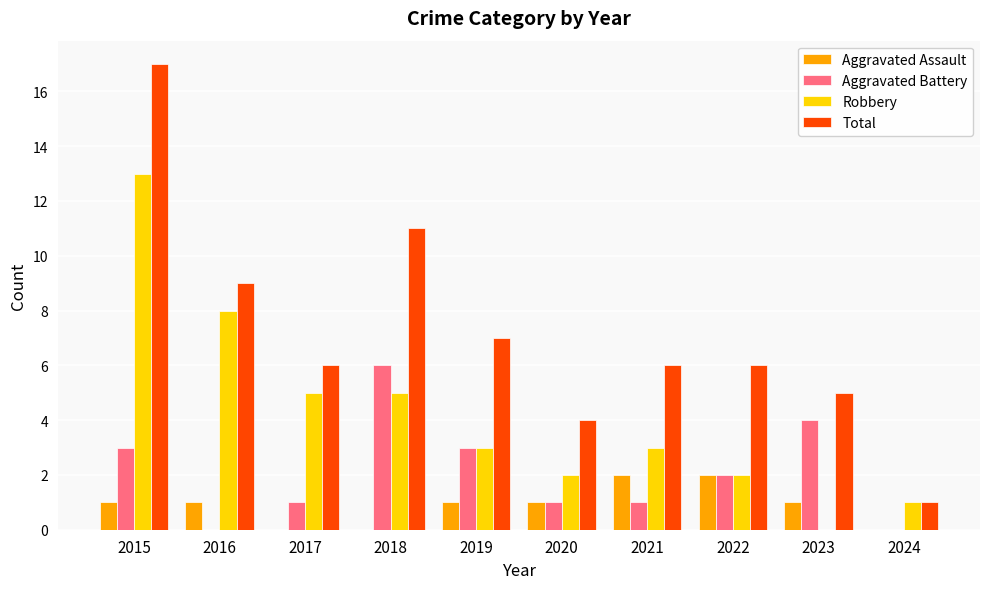

What is the total value across all series at 2015?

34